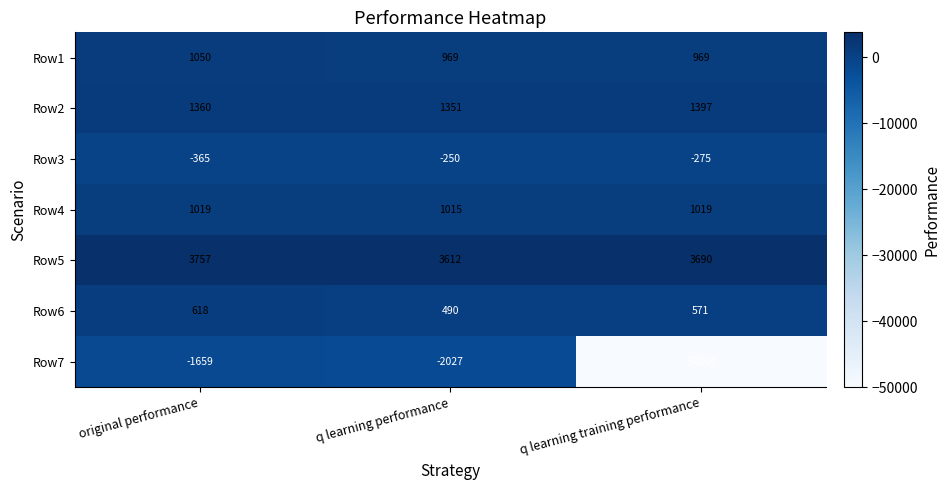

Reading left to right, what are all the values shown in this chart?

Row1: 1050	969	969
Row2: 1360	1351	1397
Row3: -365	-250	-275
Row4: 1019	1015	1019
Row5: 3757	3612	3690
Row6: 618	490	571
Row7: -1659	-2027	-50000